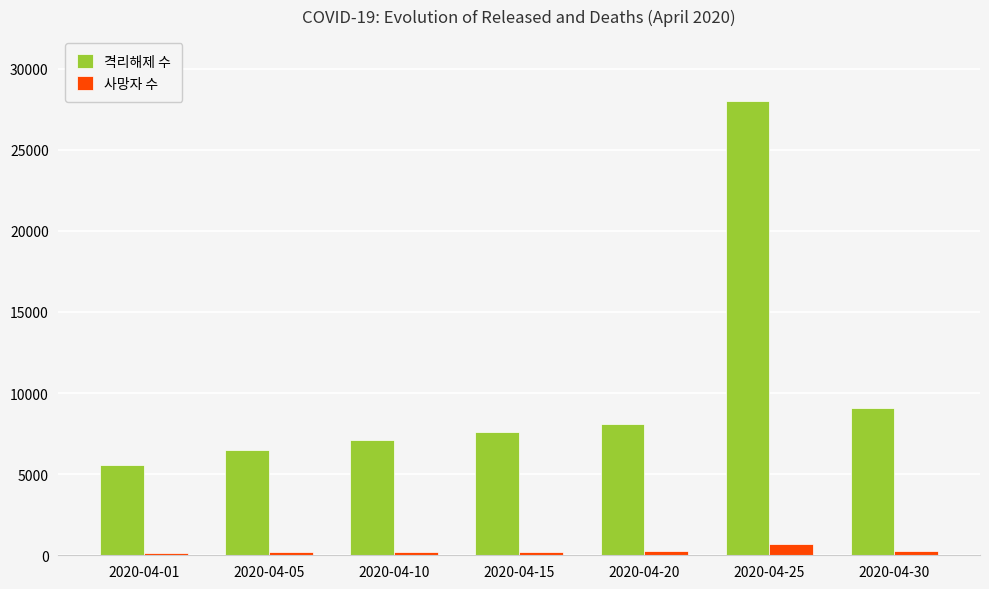

What are all the series names shown in the legend?

격리해제 수, 사망자 수